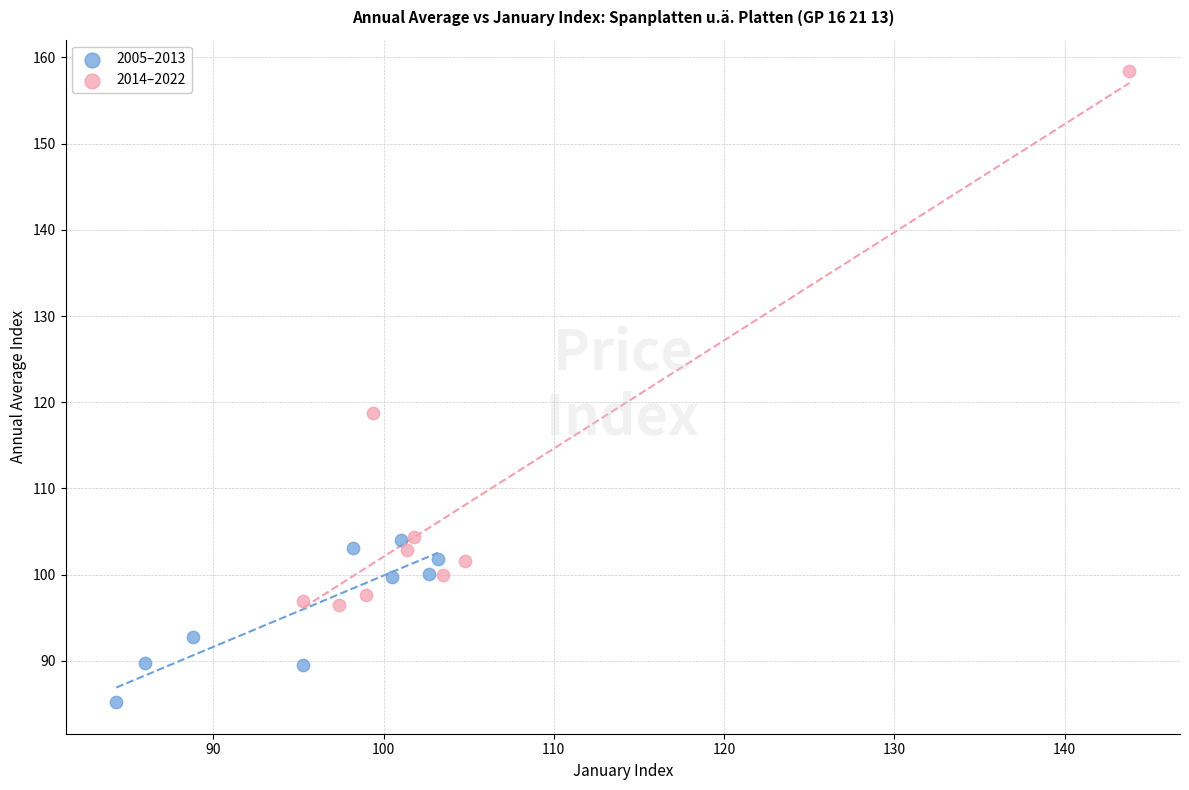

Which series contains the lowest Y value?

2005–2013